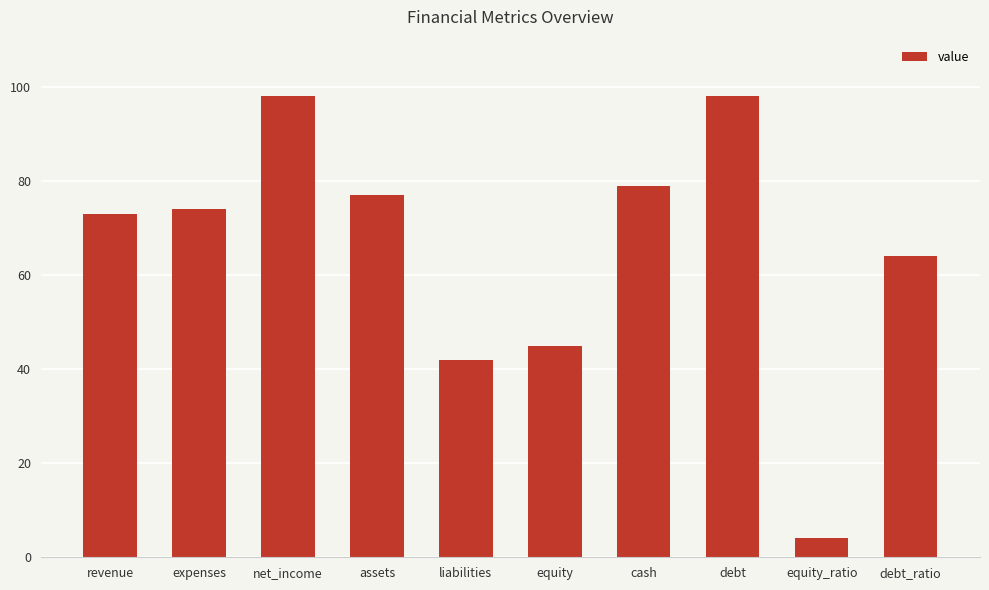

What is the minimum value shown in the chart?

4